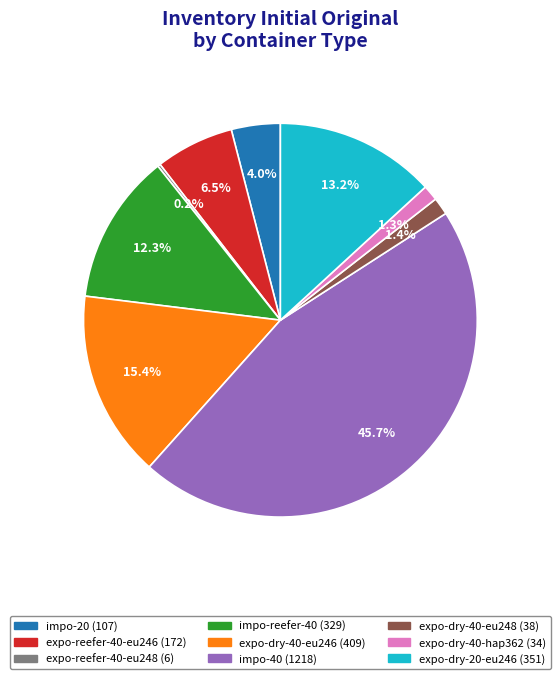

Is there a majority slice in this chart?

No